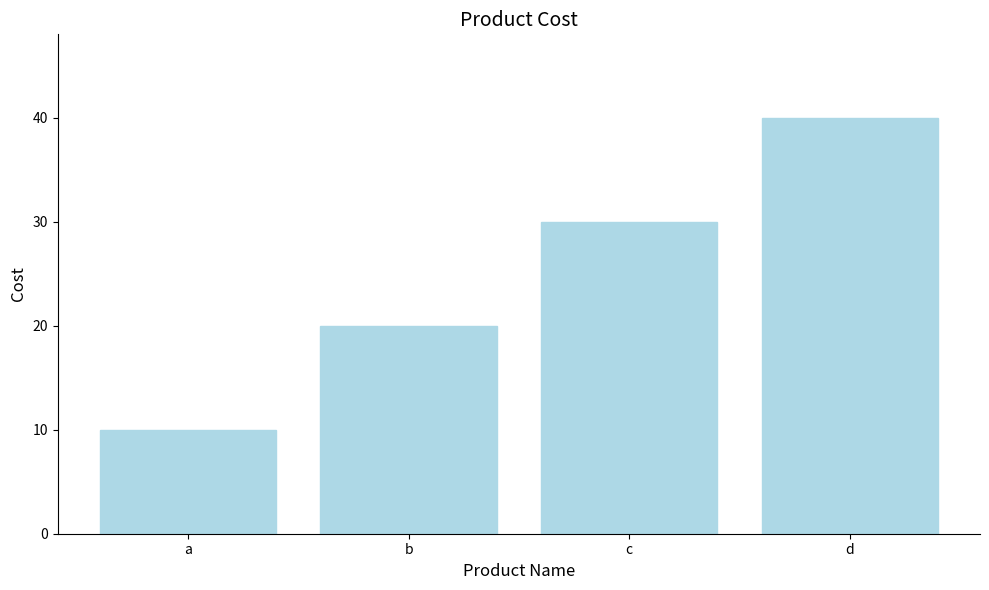

Between c and a, which is larger?

c